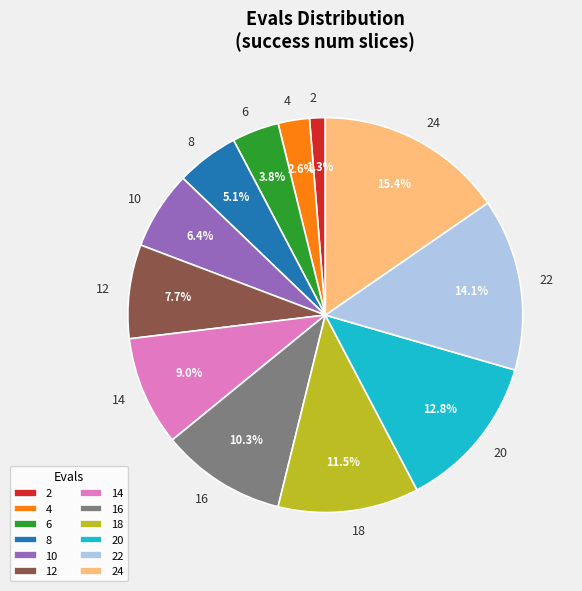

How many segments does this pie chart have?

12